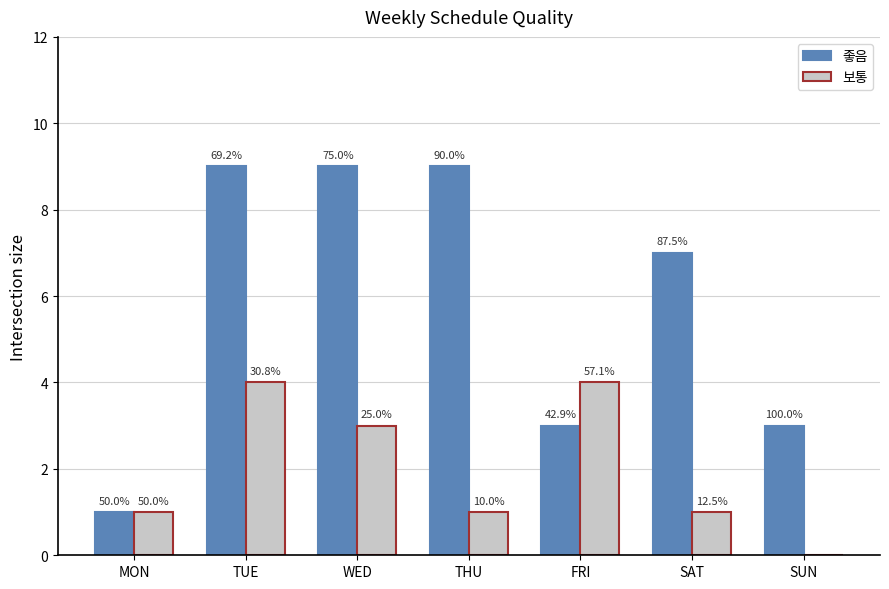

At how many categories does at least one series exceed 3?

5